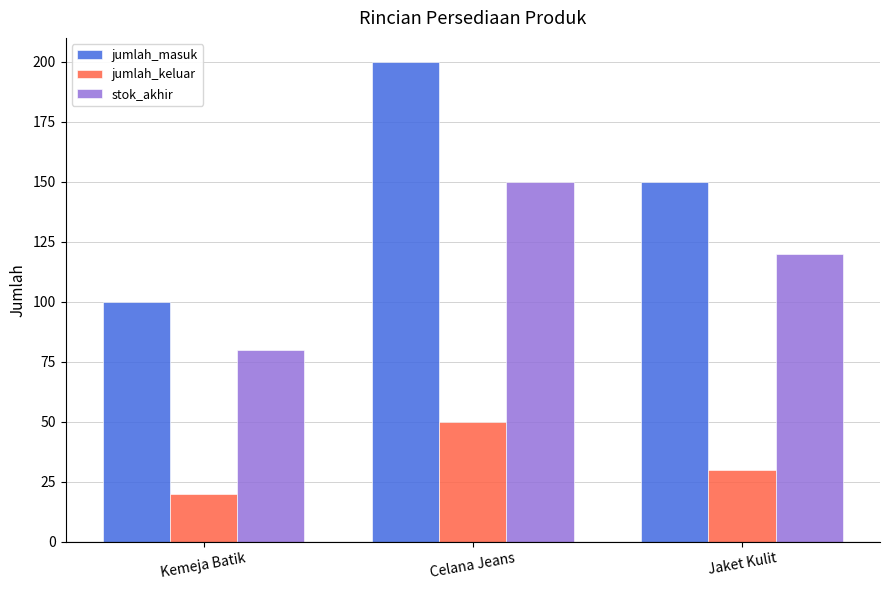

What is the approximate value of jumlah_keluar at Celana Jeans, to the nearest 10?

50